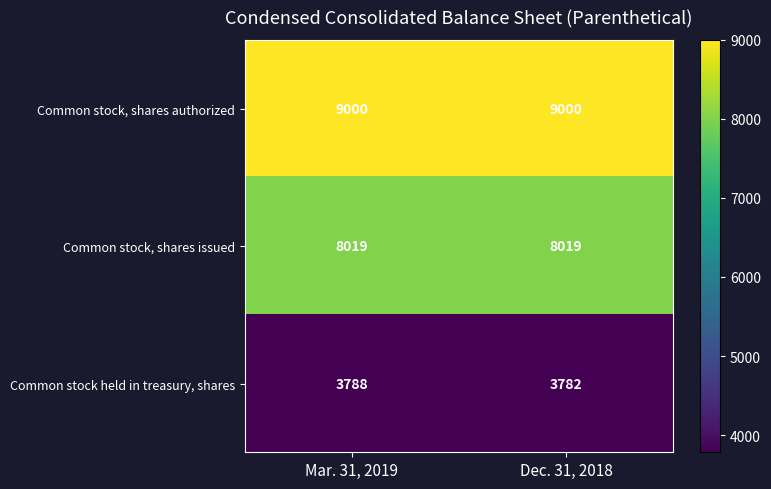

What is the approximate value of Common stock, shares issued at Mar. 31, 2019?

8019